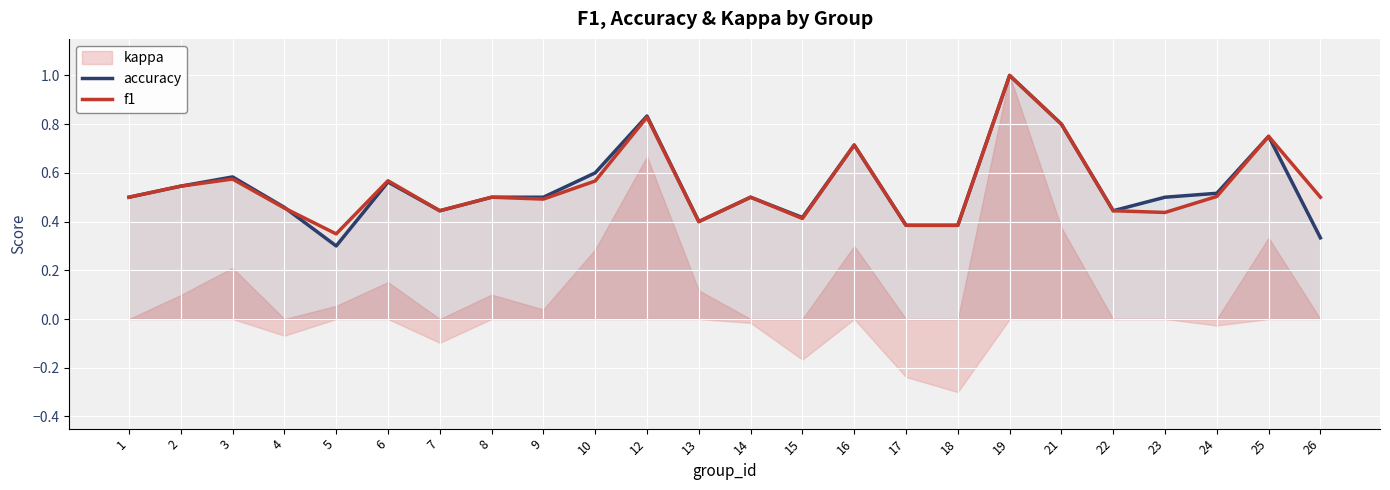

What is the difference between the maximum and minimum values in the f1 series?

0.7